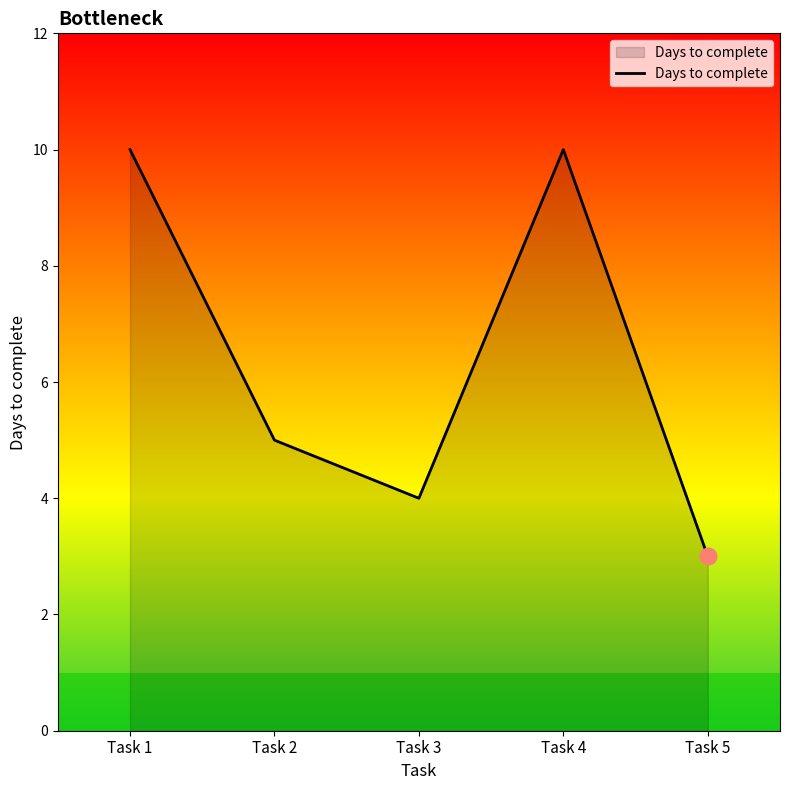

What is the difference between the maximum and second lowest values?

6